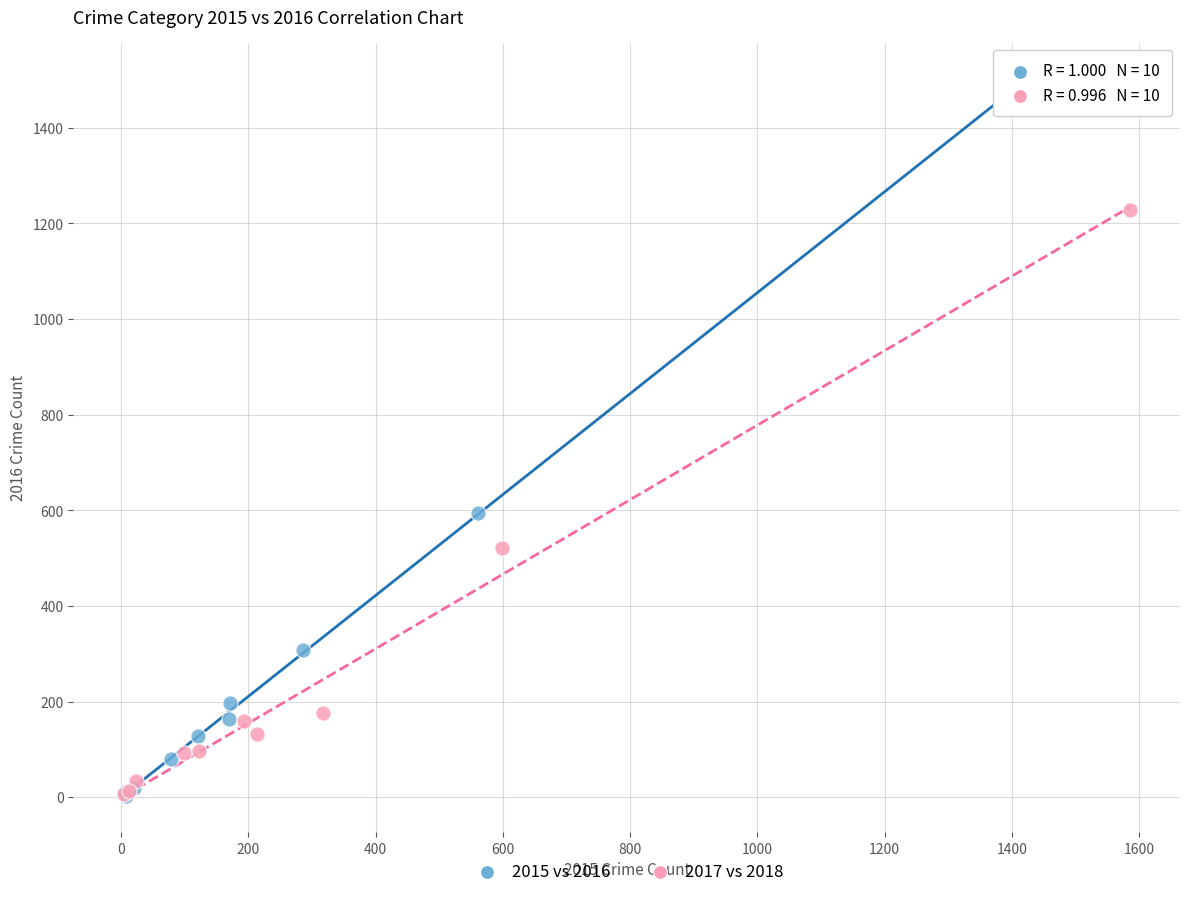

Which series has the largest Y range (max minus min)?

2015 vs 2016